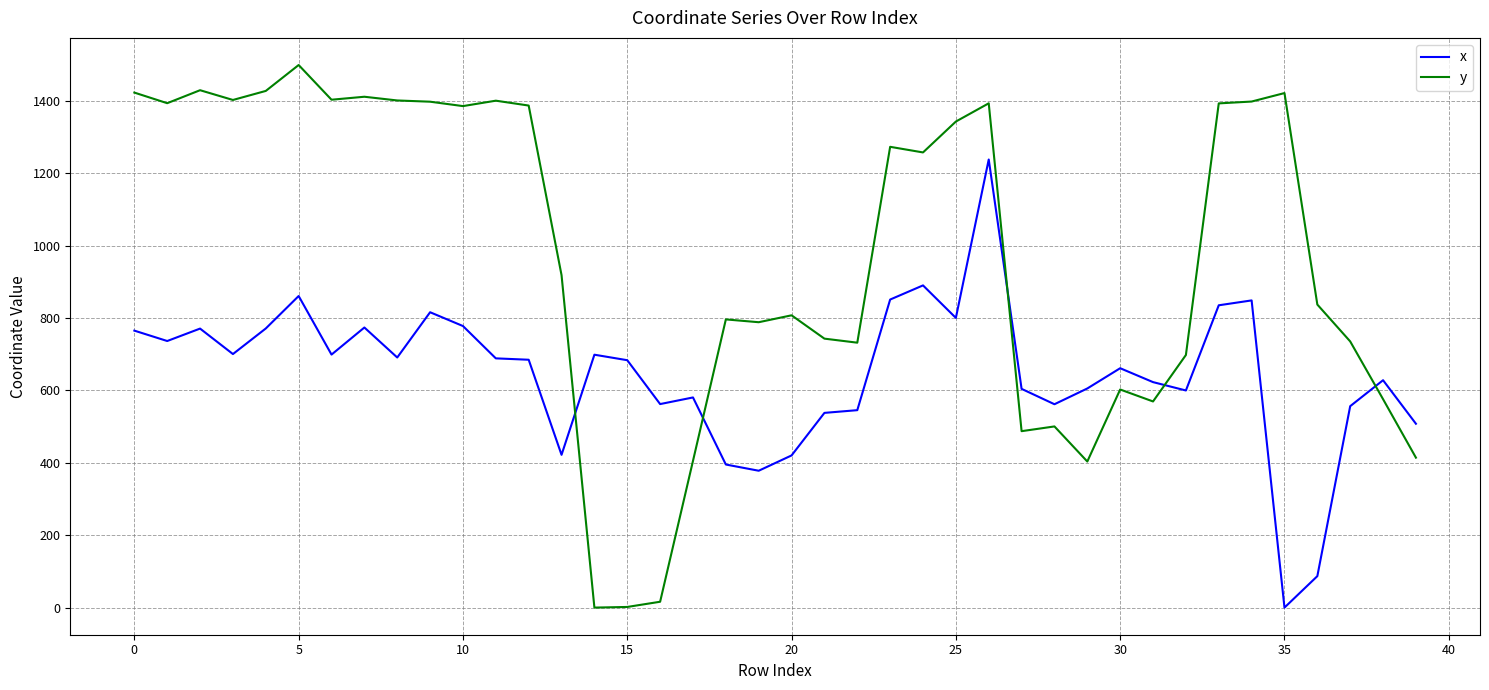

How many times do x and y cross each other?

5